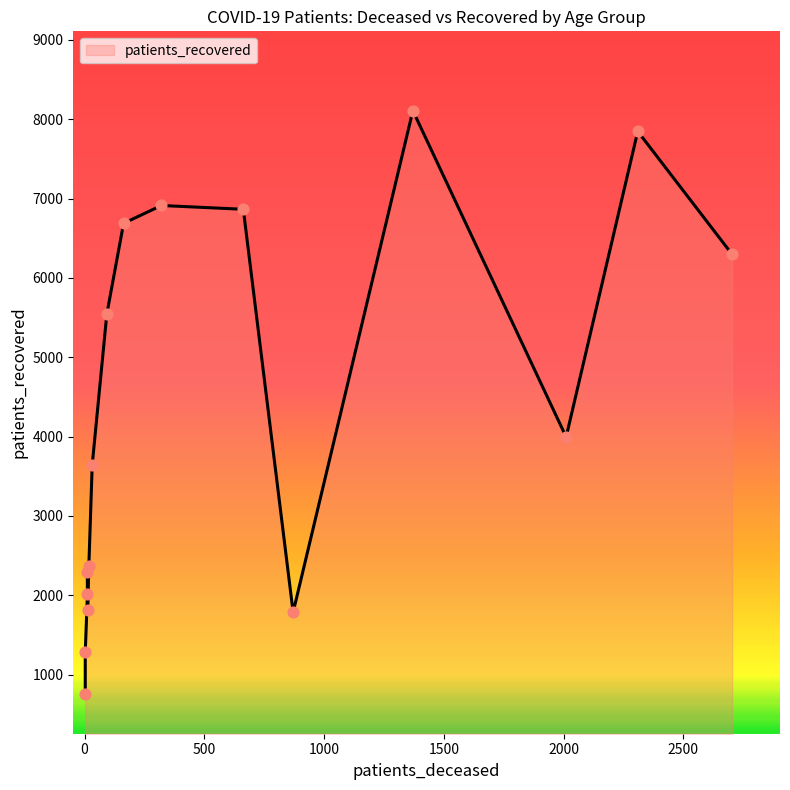

Which series has the largest total across all categories?

patients_recovered